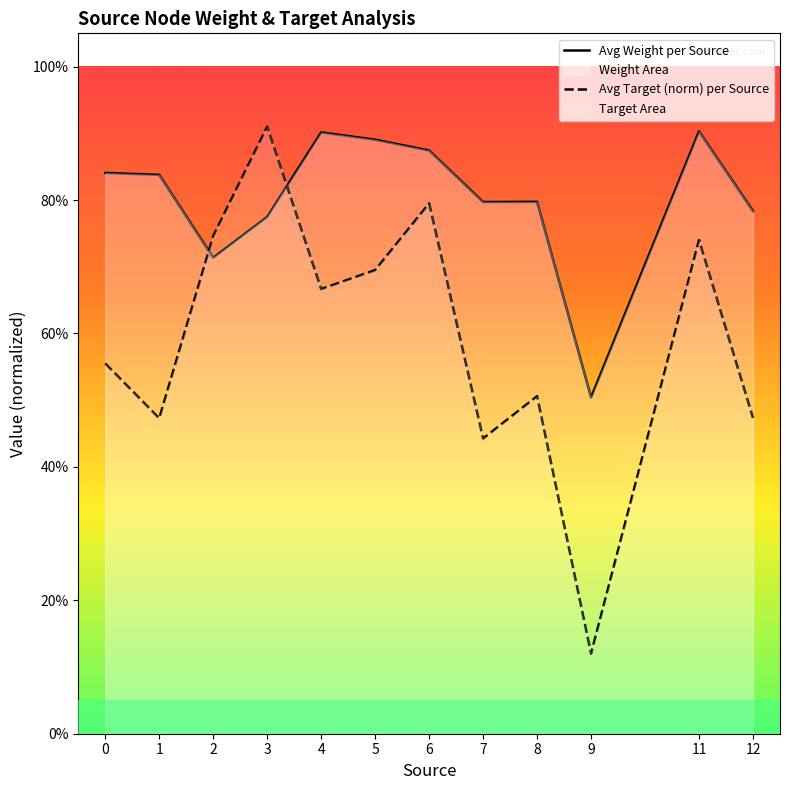

Reading left to right, transcribe all the data shown in this chart.

Avg Weight per Source: 0=0.8	1=0.8	2=0.7	3=0.8	4=0.9	5=0.9	6=0.9	7=0.8	8=0.8	9=0.5	11=0.9	12=0.8
Avg Target (norm) per Source: 0=0.6	1=0.5	2=0.7	3=0.9	4=0.7	5=0.7	6=0.8	7=0.4	8=0.5	9=0.1	11=0.7	12=0.5